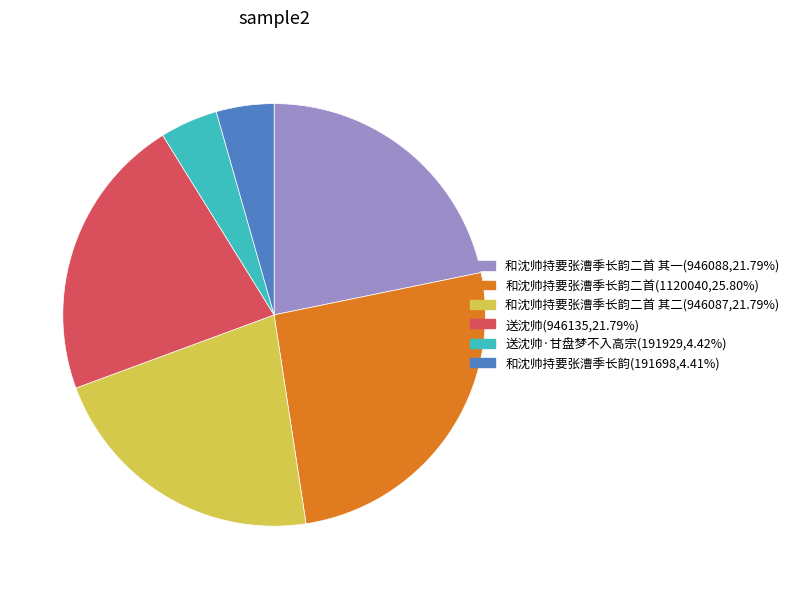

Does any single category account for the majority?

No